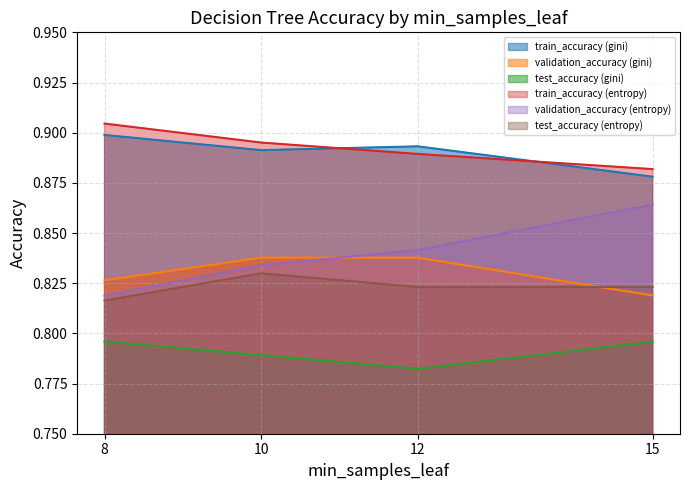

True or false: test_accuracy (gini) has a value of 0.8 at 8.

True